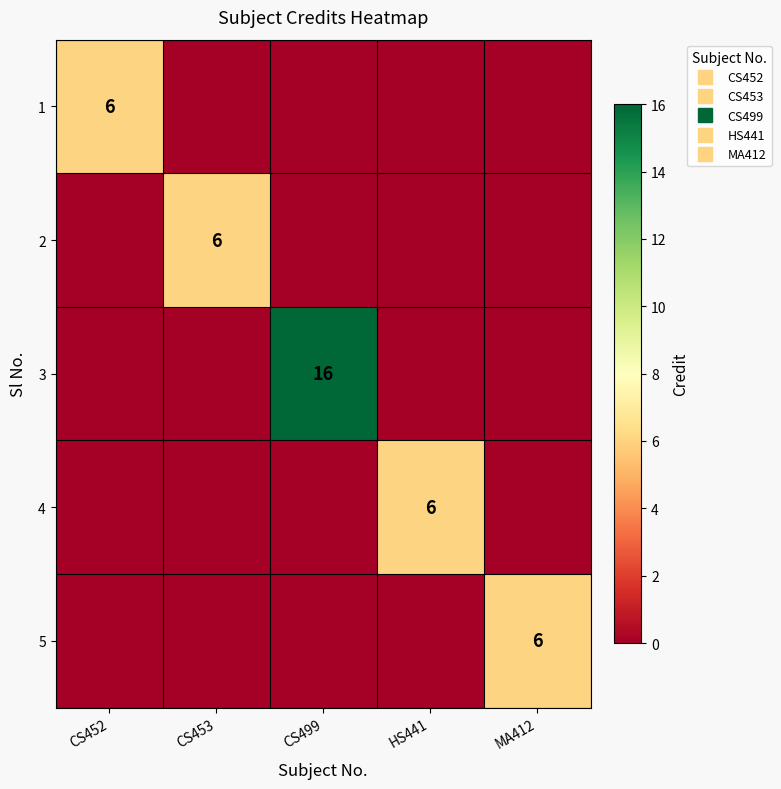

Count the number of categories in the chart.

5